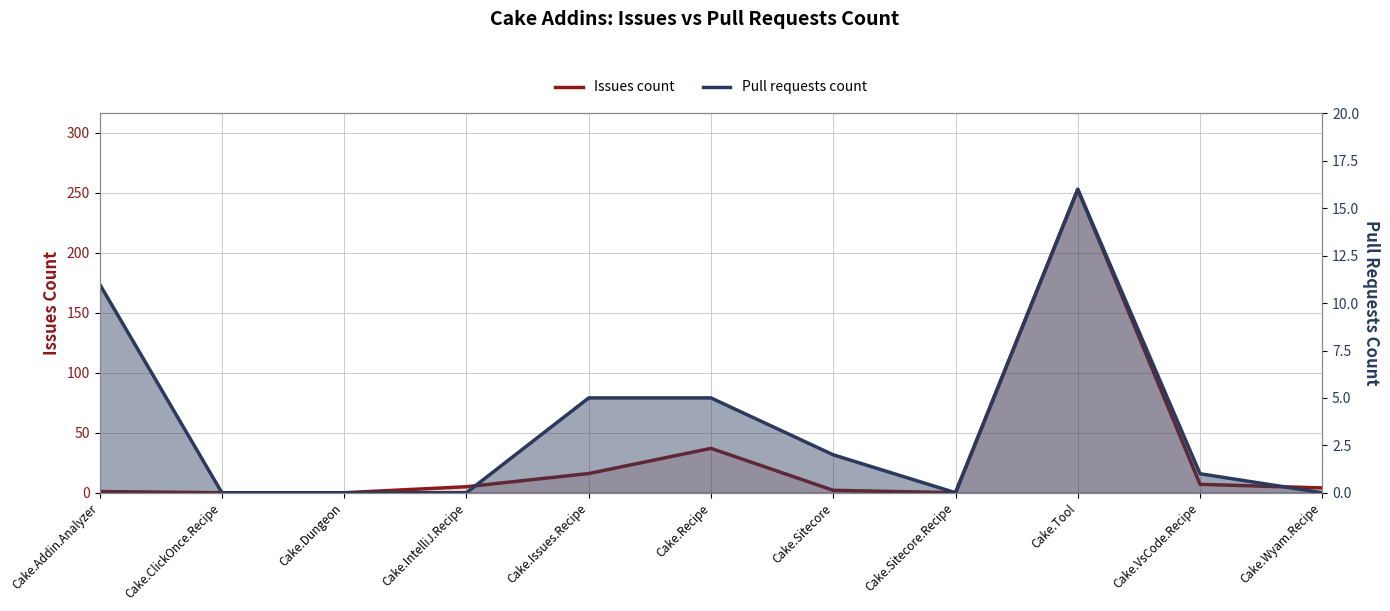

What is the label of the 11th point from the right?

Cake.Addin.Analyzer